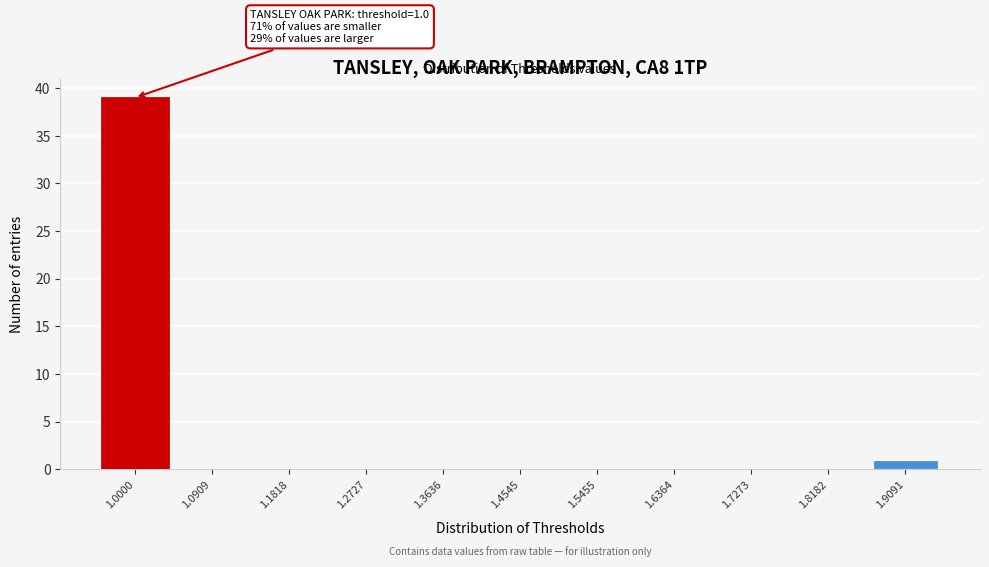

Reading left to right, transcribe all the data shown in this chart.

1.0000=39	1.0909=0	1.1818=0	1.2727=0	1.3636=0	1.4545=0	1.5455=0	1.6364=0	1.7273=0	1.8182=0	1.9091=1